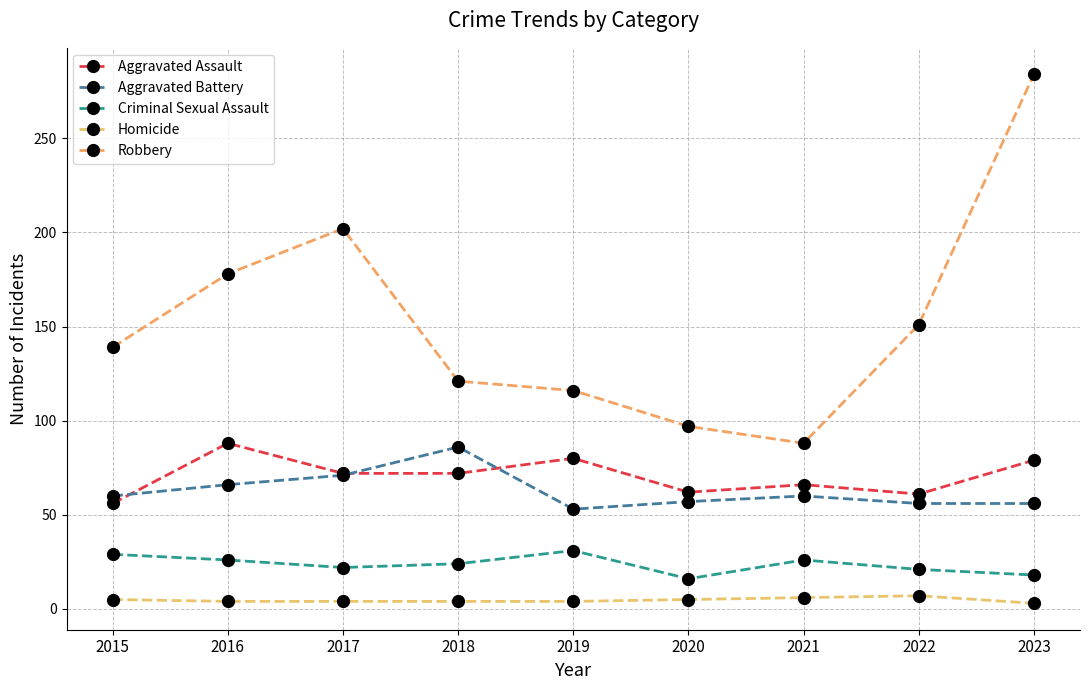

At how many categories does at least one series exceed 62?

9